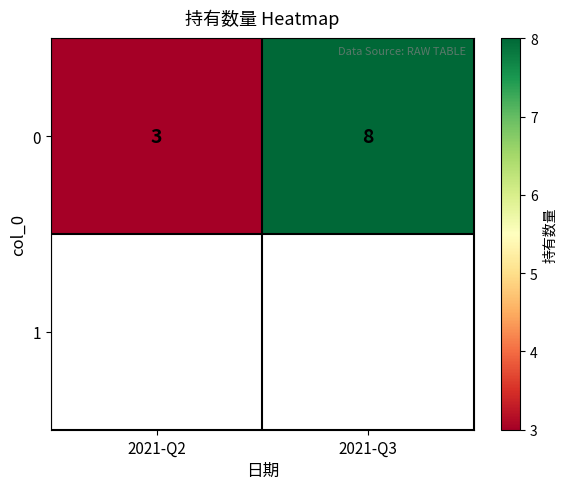

How many values are below 8?

1